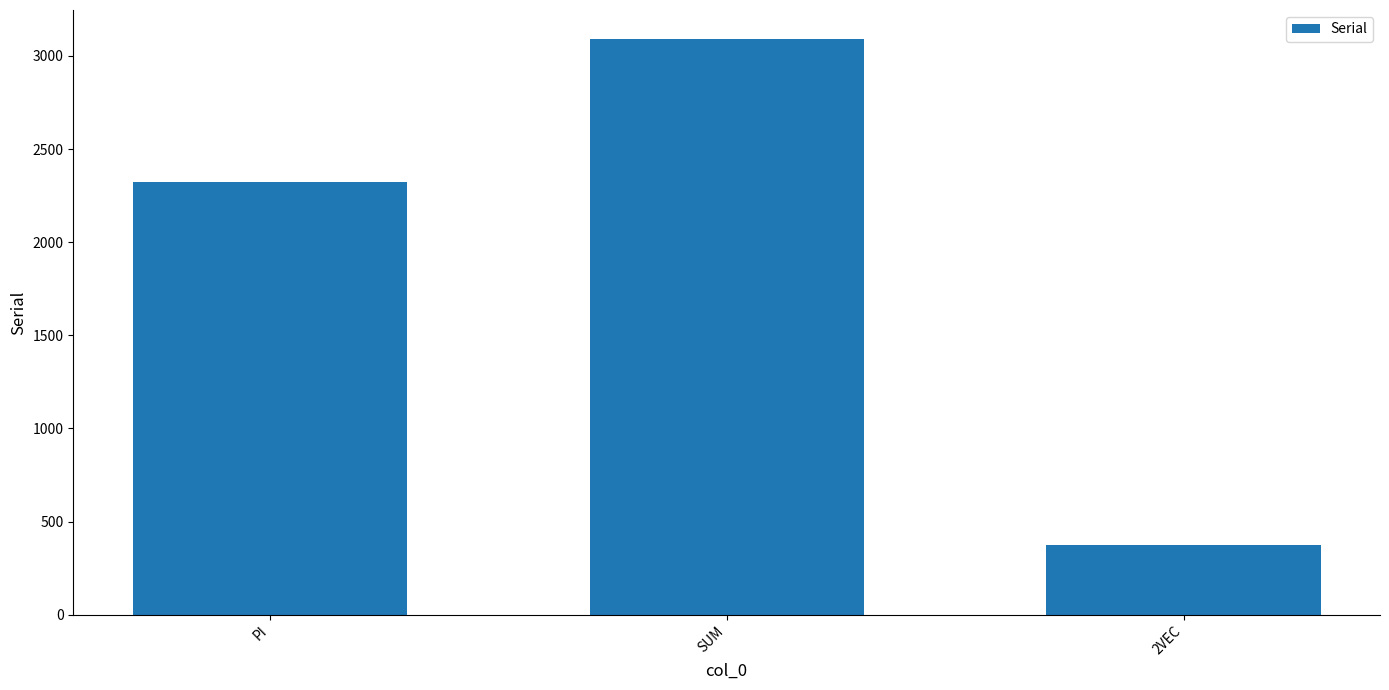

Between 2VEC and SUM, which is larger?

SUM